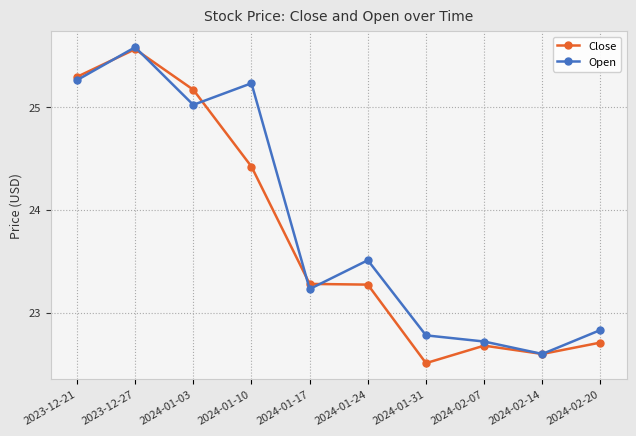

Where is Open nearest to the value 24?

2024-01-24